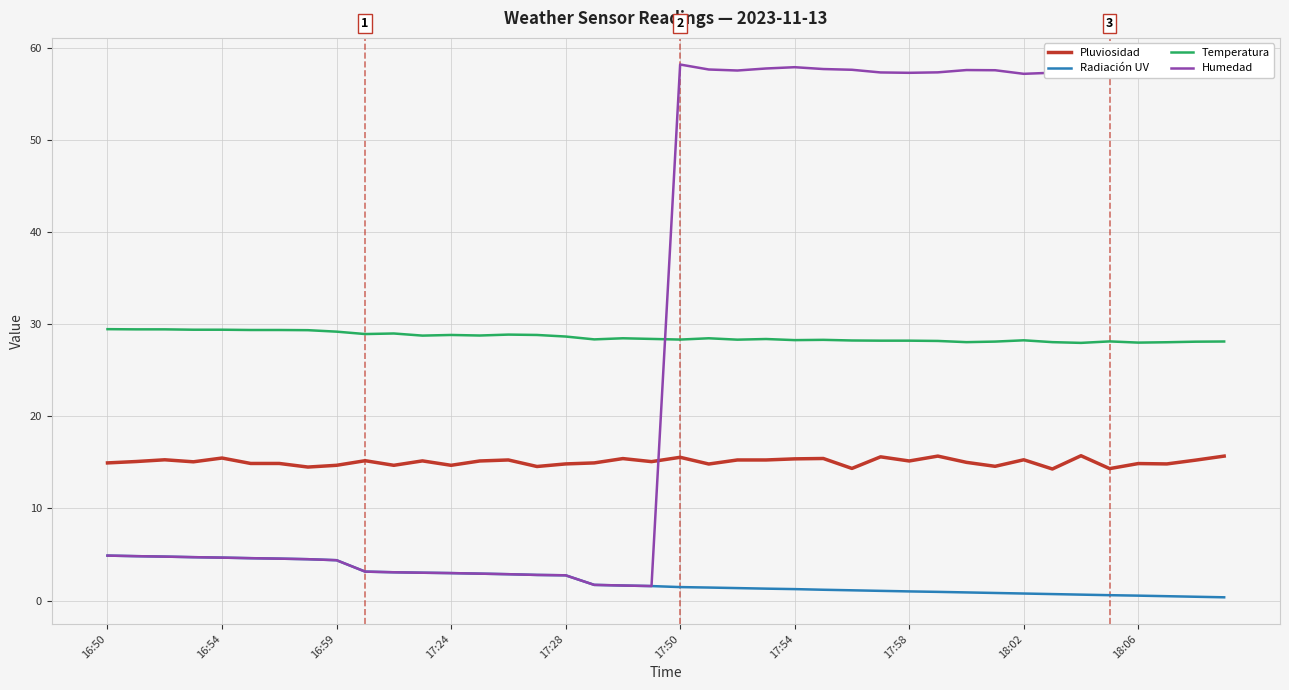

True or false: Radiación UV and Temperatura intersect in this chart.

False